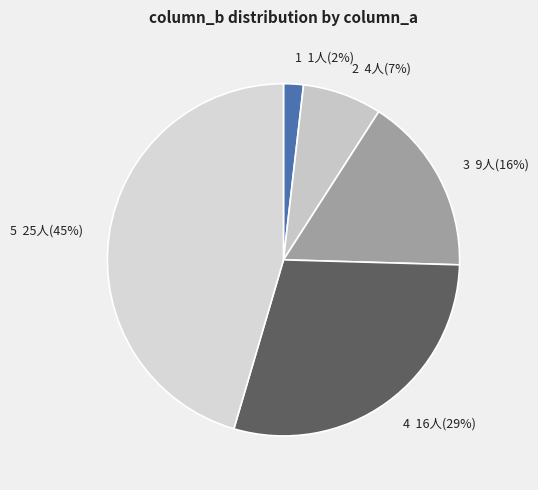

Does 1 account for over 50% of the chart?

No